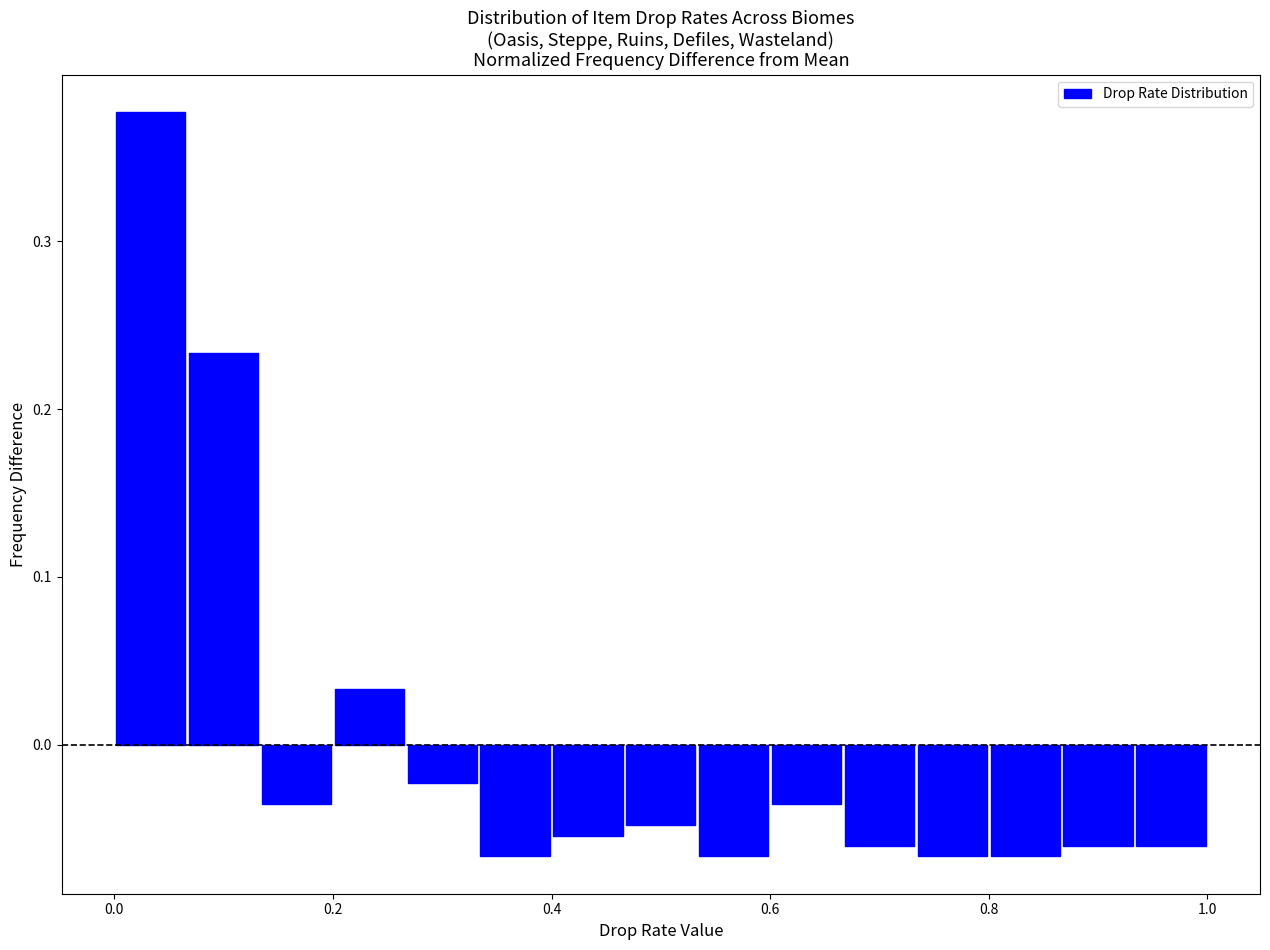

Around what value on the x-axis is the tallest bar? Give the approximate position of its centre, as read against the axis.

0.04